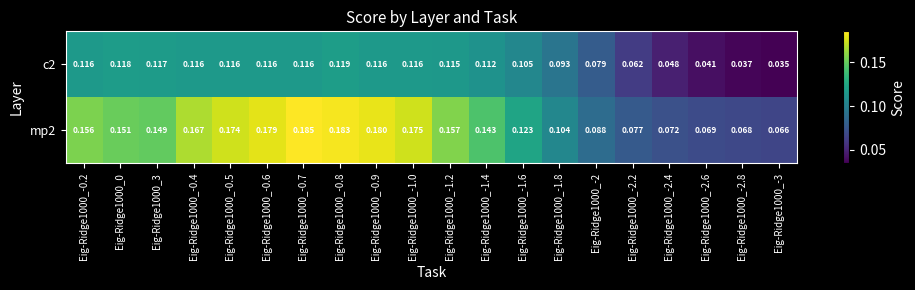

How many series are shown in this chart?

2